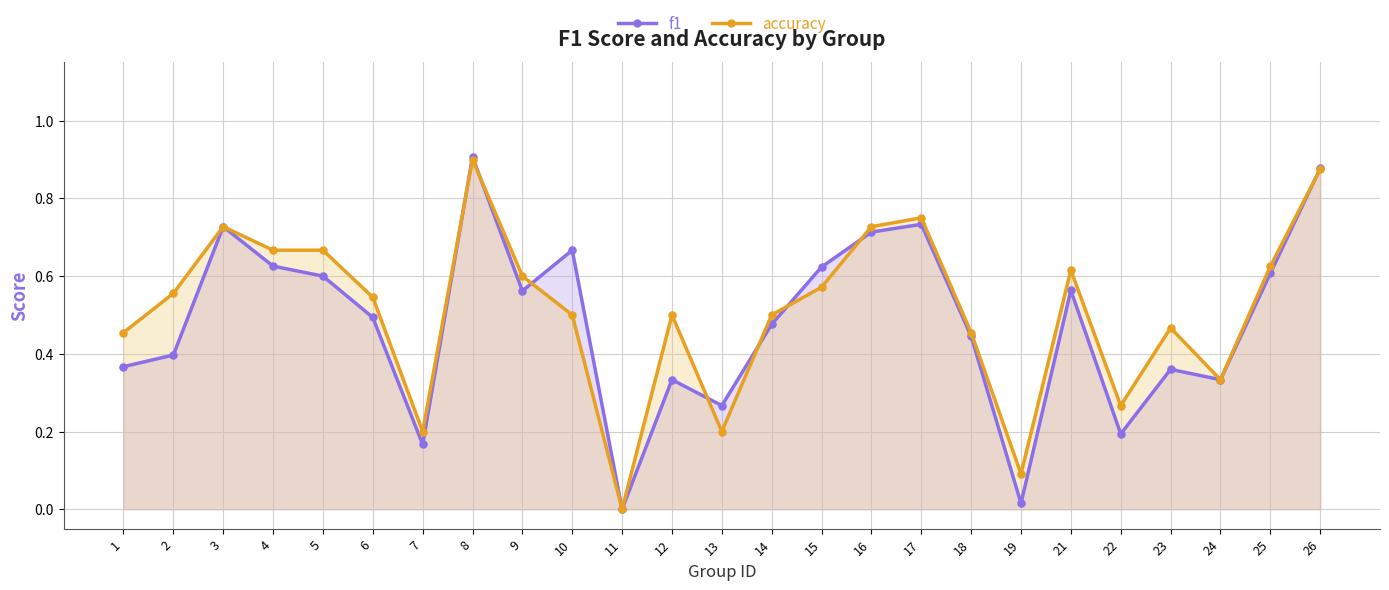

What are all the series names shown in the legend?

f1, accuracy